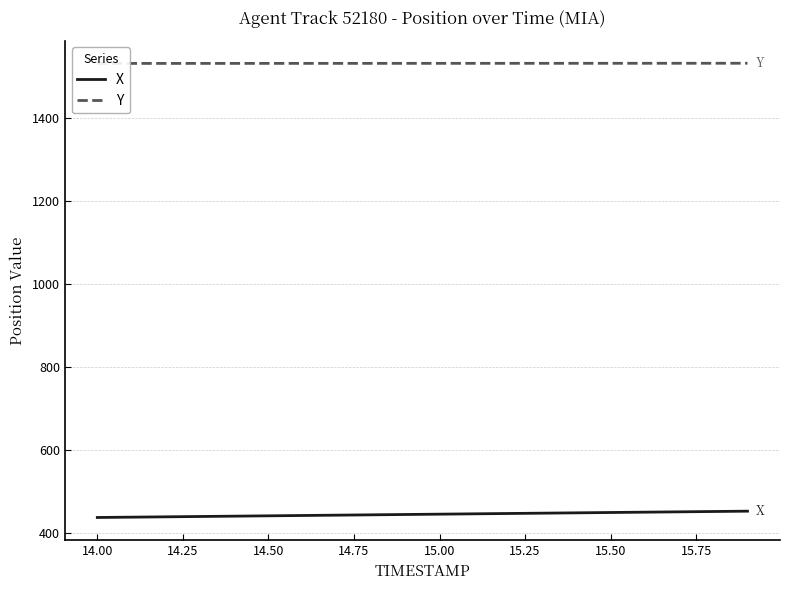

Which series has the largest range (max minus min)?

X